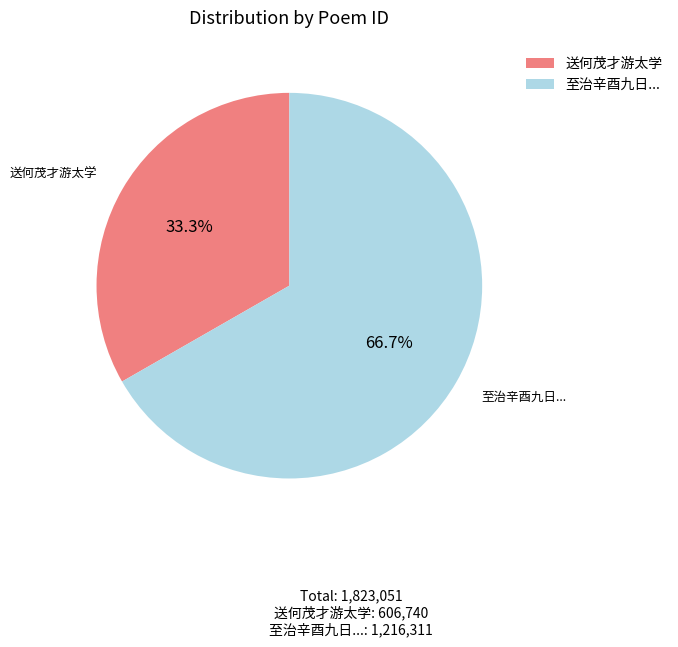

To the nearest percent, what portion does 送何茂才游太学 represent?

33%